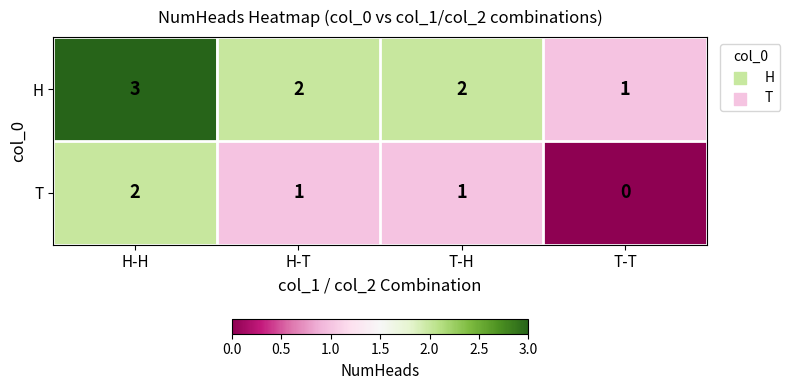

At which category is the sum across all series the highest?

H-H